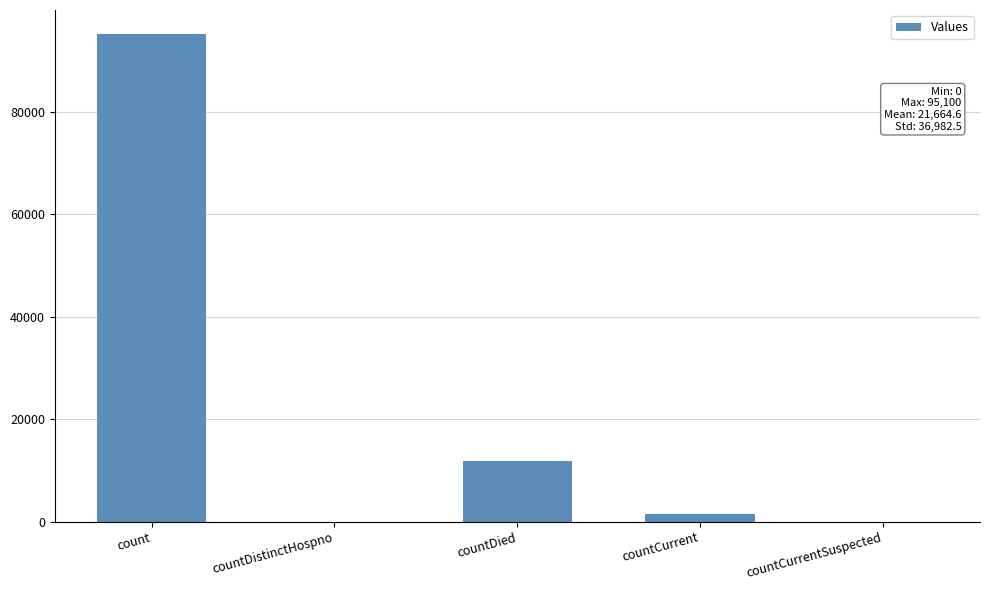

Count the number of categories in the chart.

5